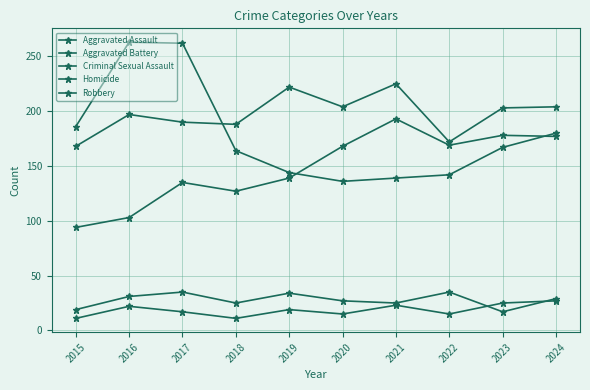

Reading left to right, transcribe all the data shown in this chart.

Aggravated Assault: 94	103	135	127	139	168	193	169	178	177
Aggravated Battery: 168	197	190	188	222	204	225	172	203	204
Criminal Sexual Assault: 19	31	35	25	34	27	25	35	17	29
Homicide: 11	22	17	11	19	15	23	15	25	27
Robbery: 186	263	262	164	144	136	139	142	167	180